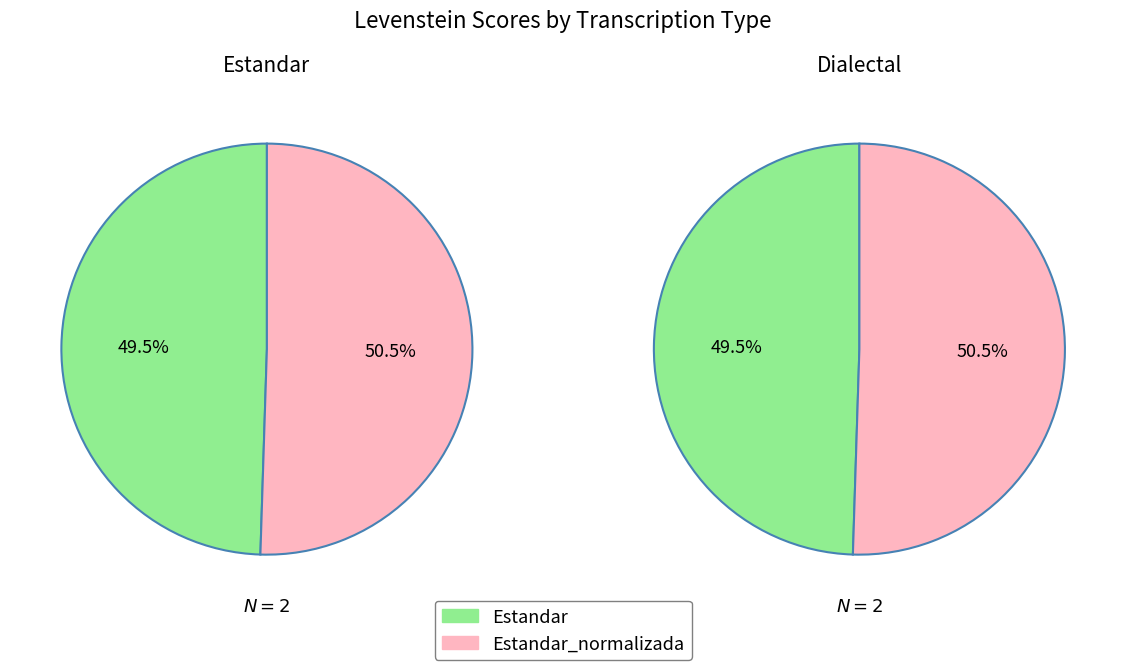

To the nearest percent, what is the average slice percentage?

25%